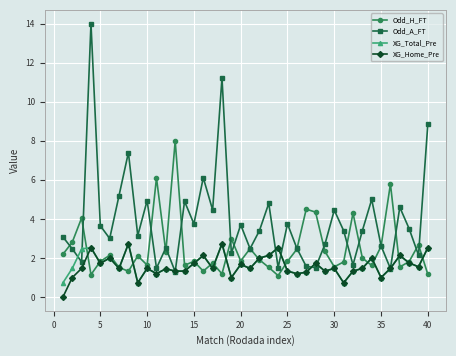

What is the lowest value of the Odd_H_FT series?

1.1